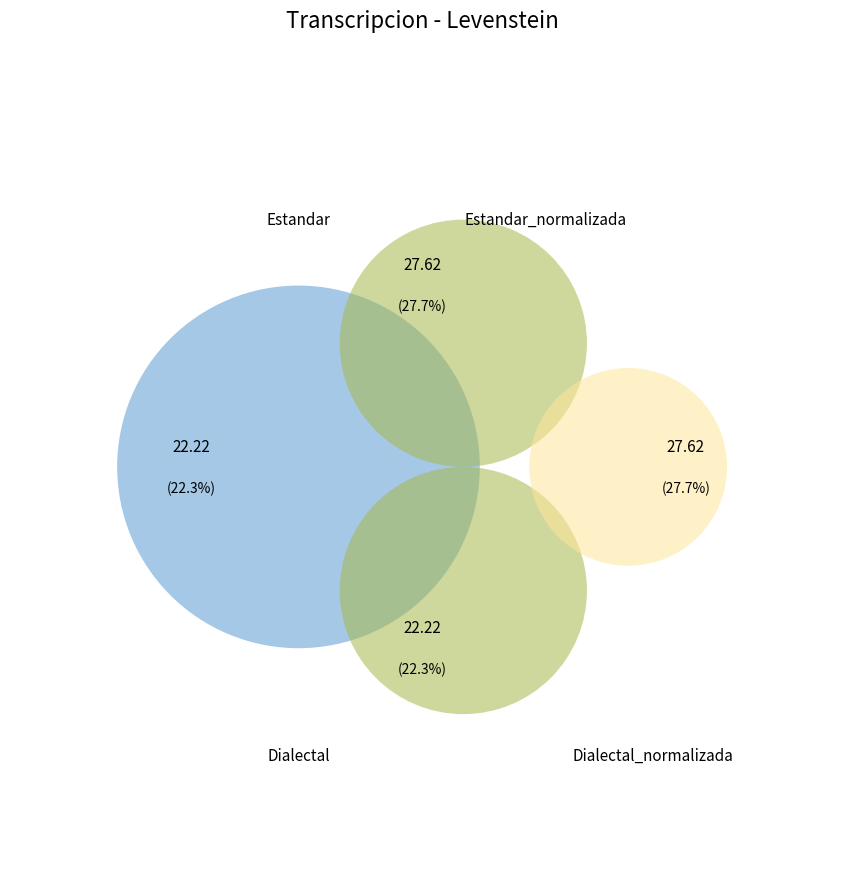

Count the number of slices in the pie.

4